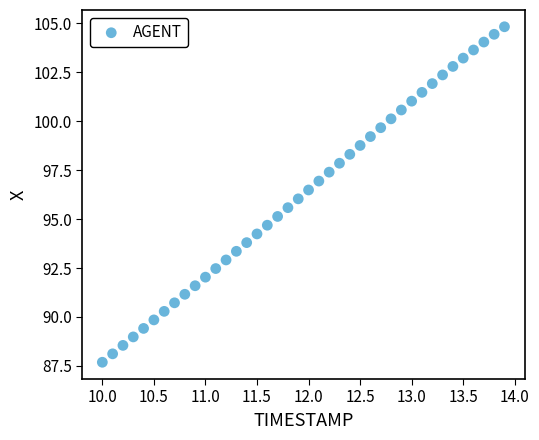

What is the range of Y values (max minus min)?

17.1